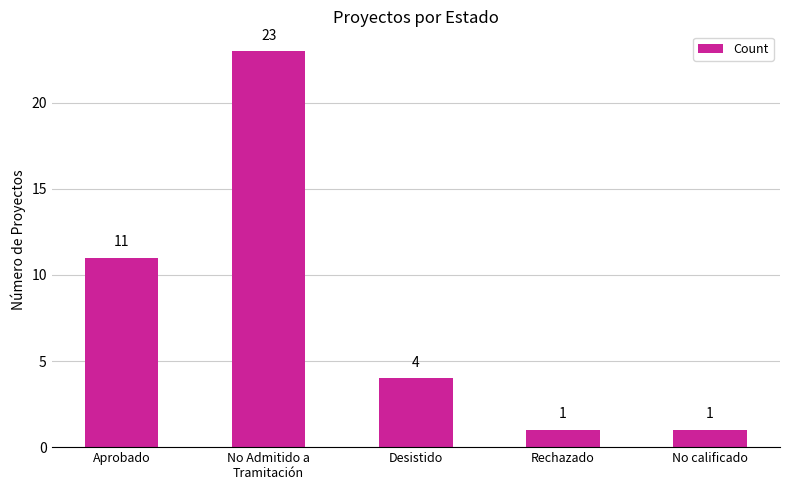

Which label corresponds to the largest value in the chart?

No Admitido a
Tramitación